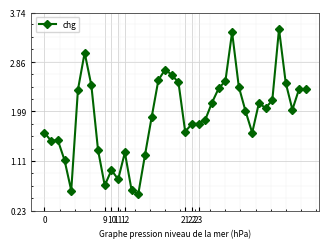

What is the difference between the second highest and second lowest values?

2.8